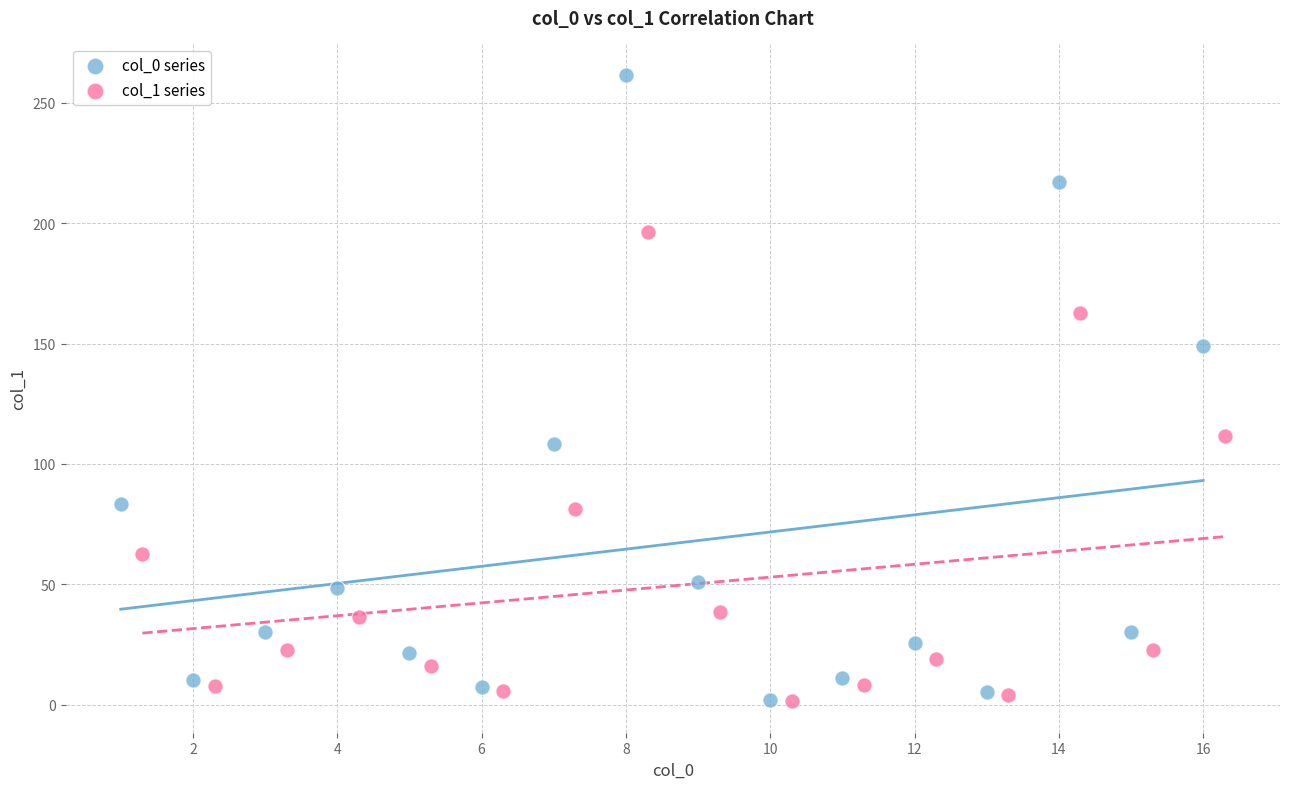

Which series has the largest Y range (max minus min)?

col_0 series